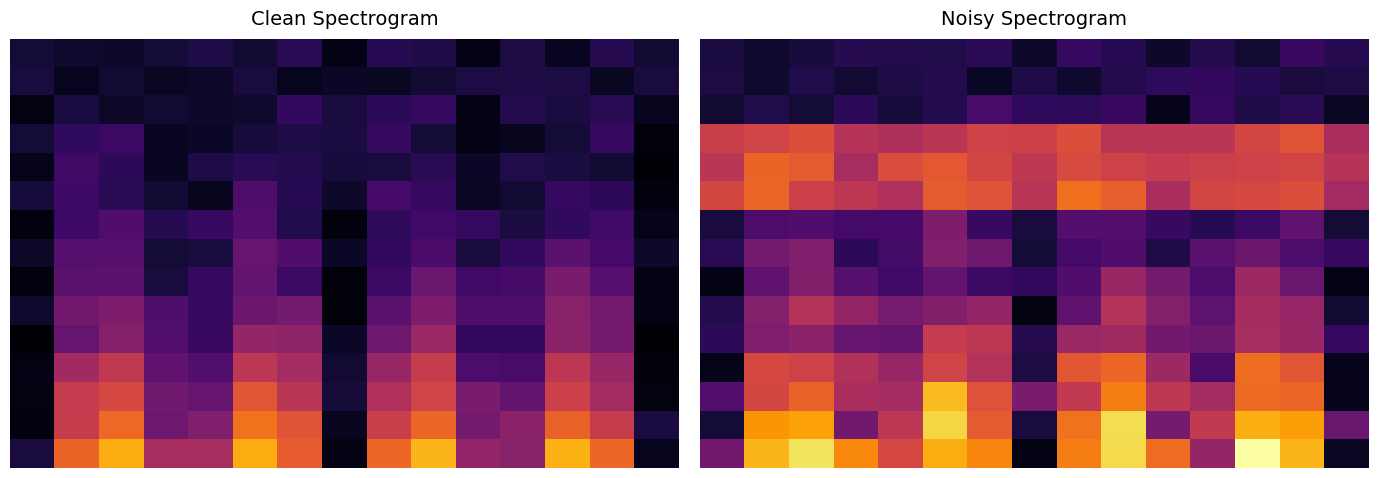

Which series has the largest total across all categories?

14